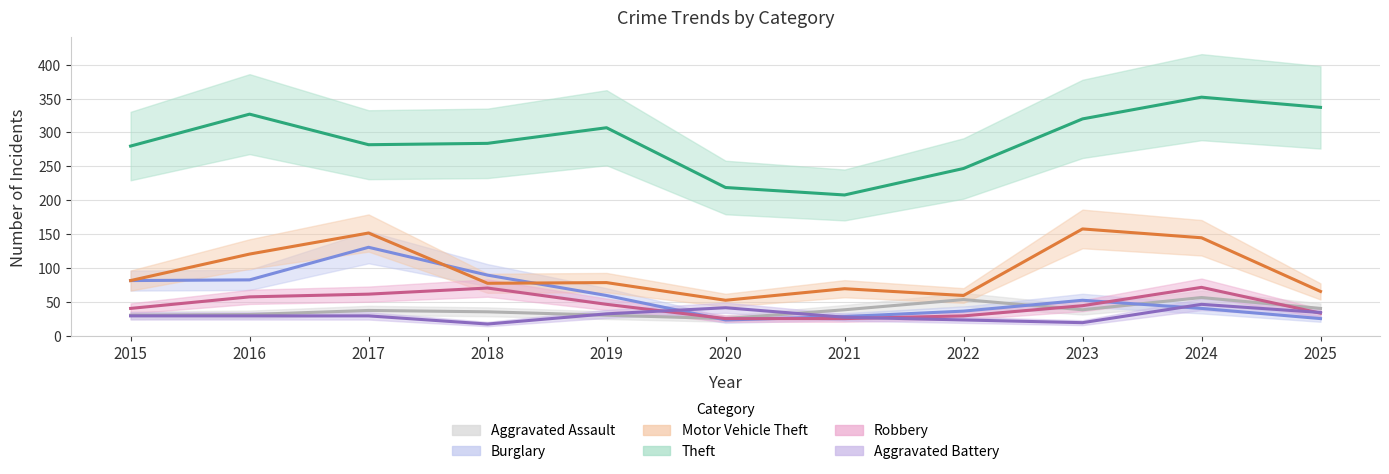

Reading left to right, extract all data points from this chart.

Aggravated Assault: 31	32	38	36	31	26	39	54	39	57	41
Burglary: 82	83	131	90	60	24	29	37	53	41	26
Motor Vehicle Theft: 82	121	152	78	79	53	70	60	158	145	66
Theft: 280	327	282	284	307	219	208	247	320	352	337
Robbery: 41	58	62	71	47	26	26	30	45	72	34
Aggravated Battery: 30	30	30	18	33	42	28	24	20	47	35